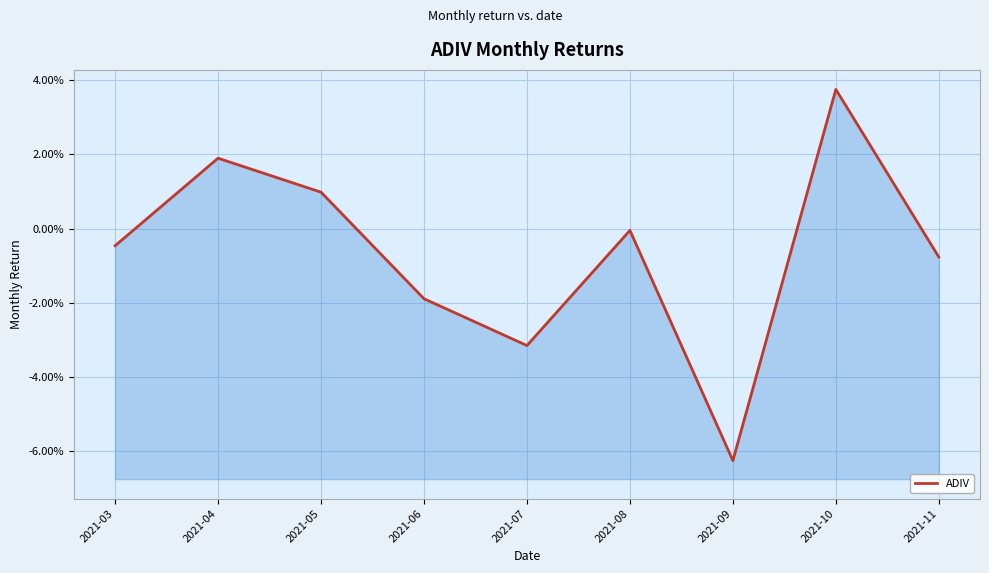

Which label corresponds to the largest value in the chart?

2021-10